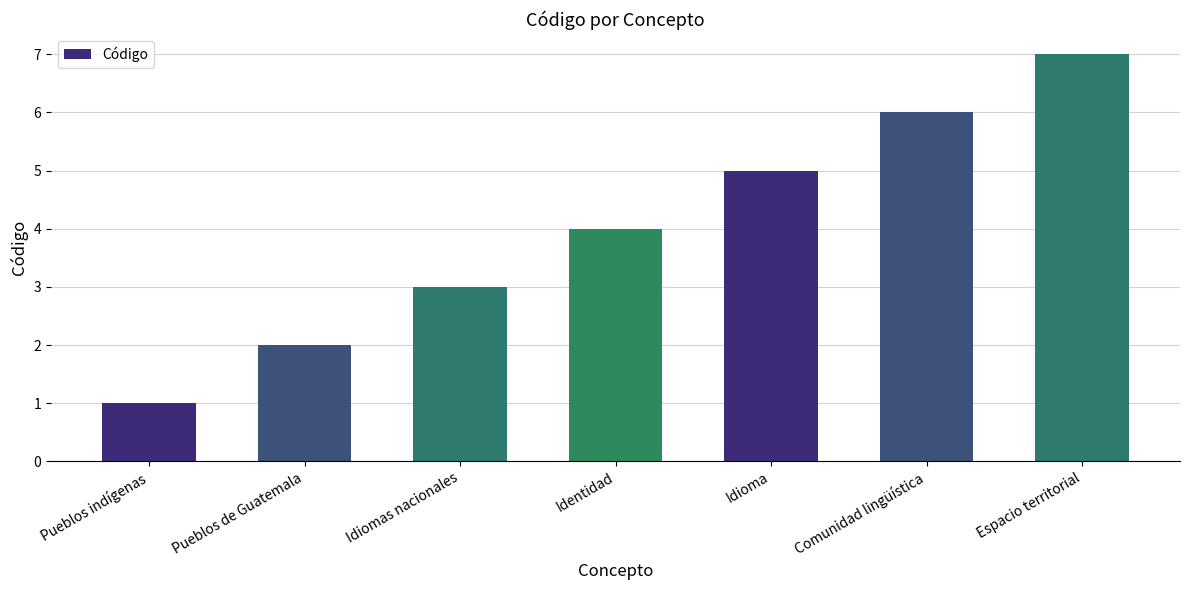

What is the difference between the maximum and second lowest values?

5